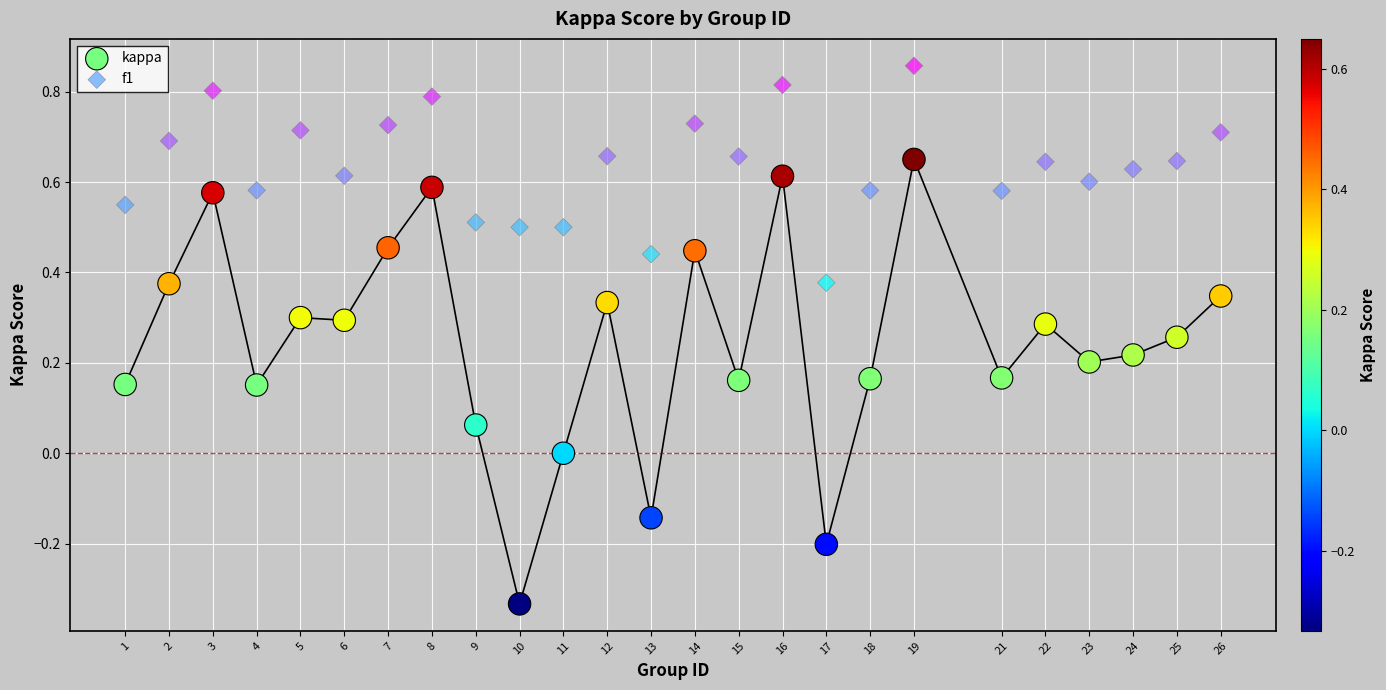

Which series reaches the maximum Y coordinate?

f1